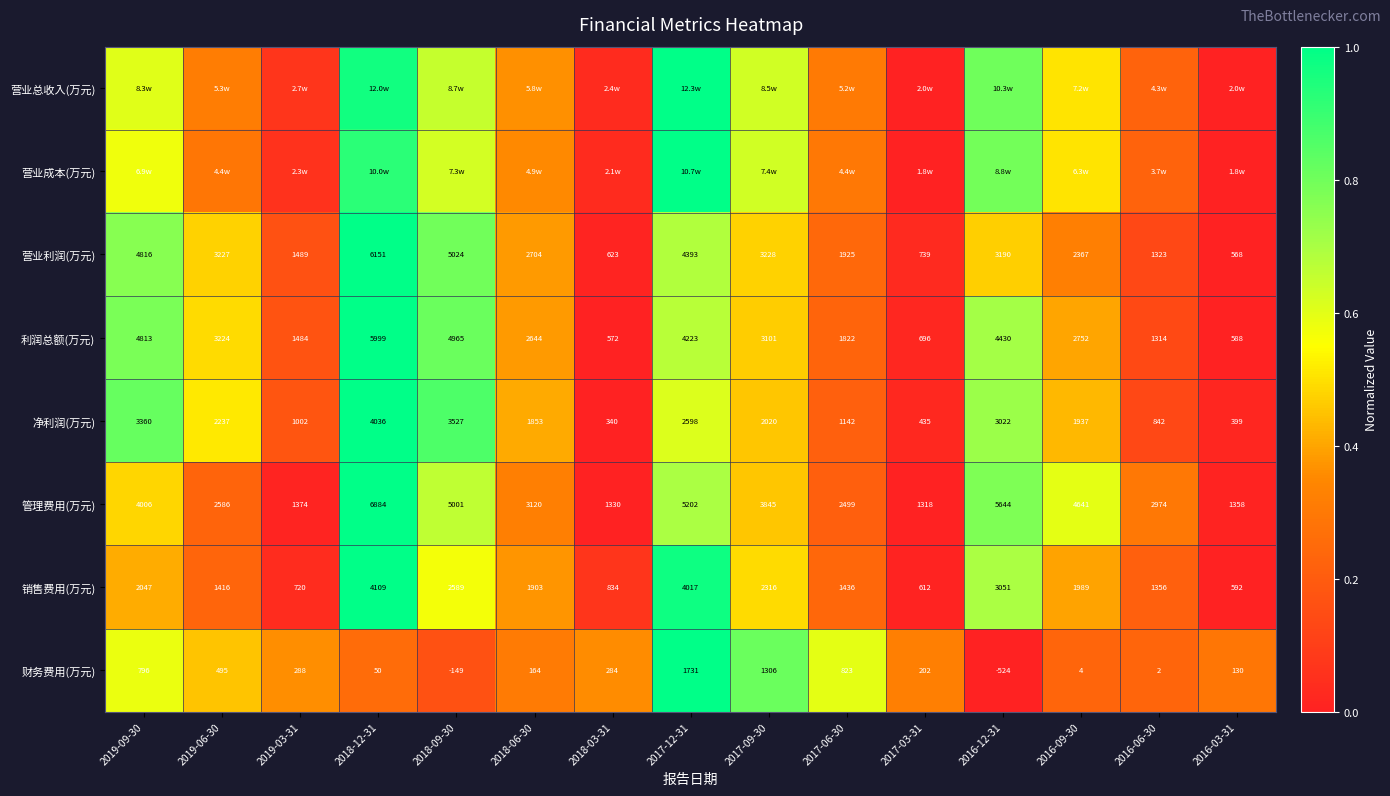

Is the value of 管理费用(万元) at 2018-12-31 greater than the value of 销售费用(万元) at 2018-03-31?

Yes